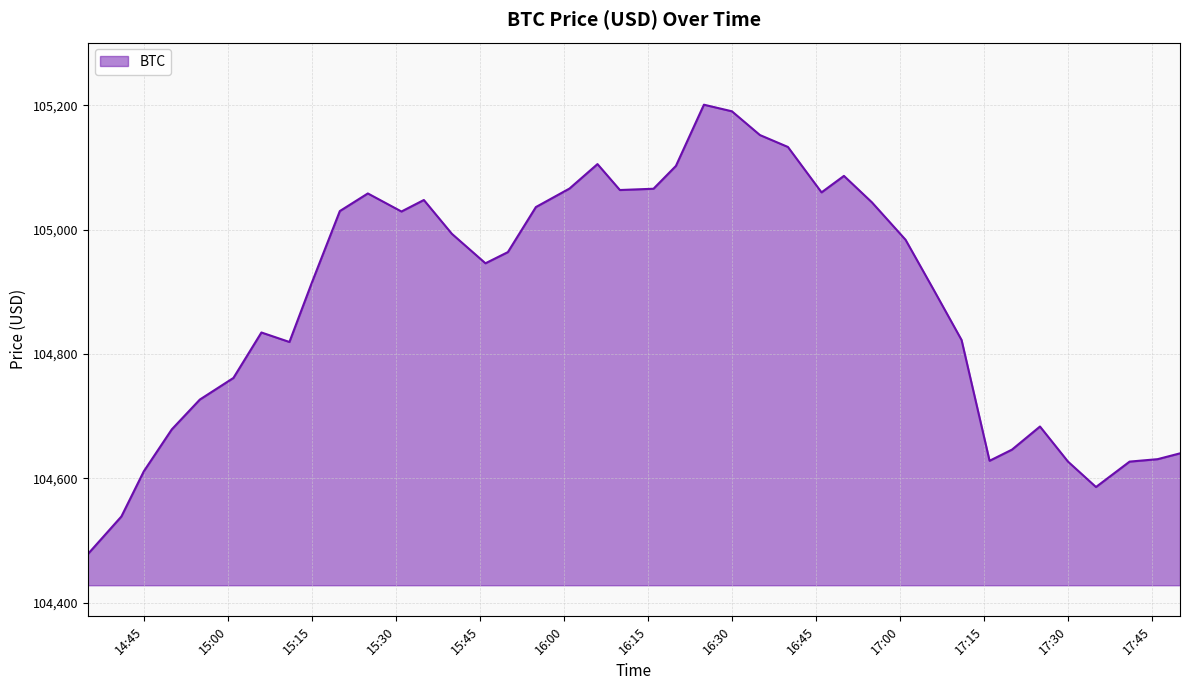

What is the difference between the maximum and minimum values?

722.7